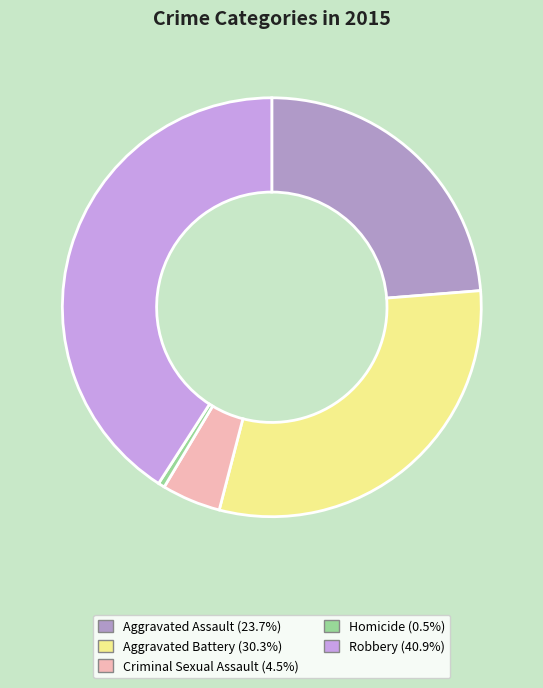

How many slices are in this pie chart?

5